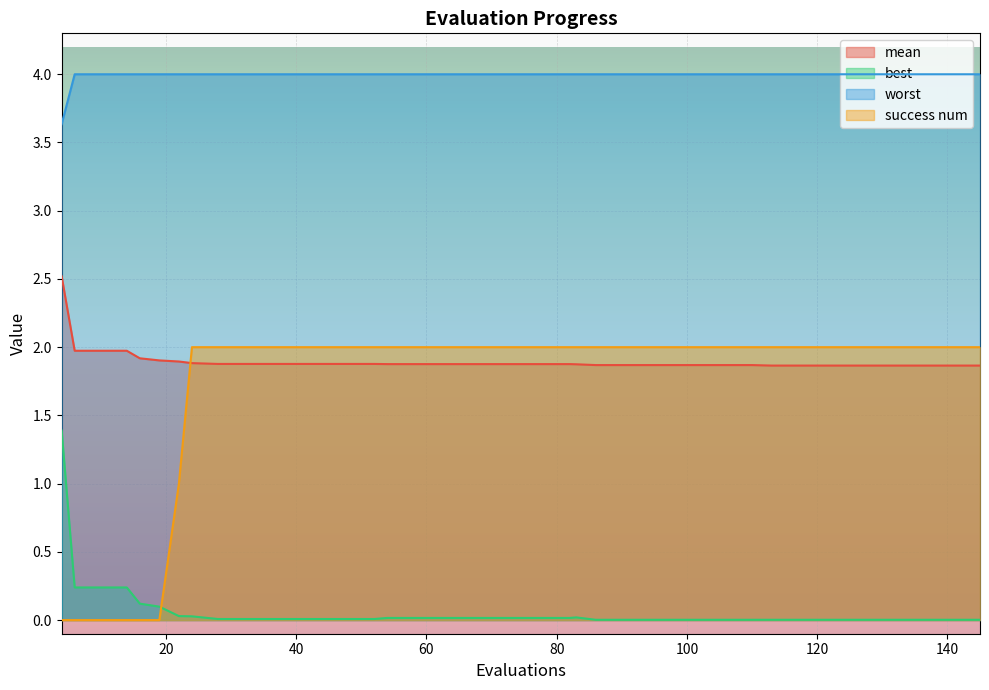

Rank the series by their maximum value, from highest to lowest.

worst, mean, success num, best